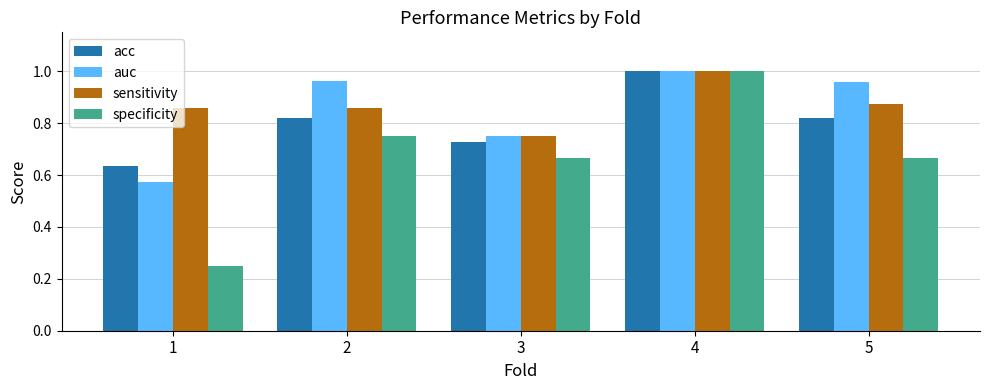

The value of specificity at 3 is 0.3. True or false?

False